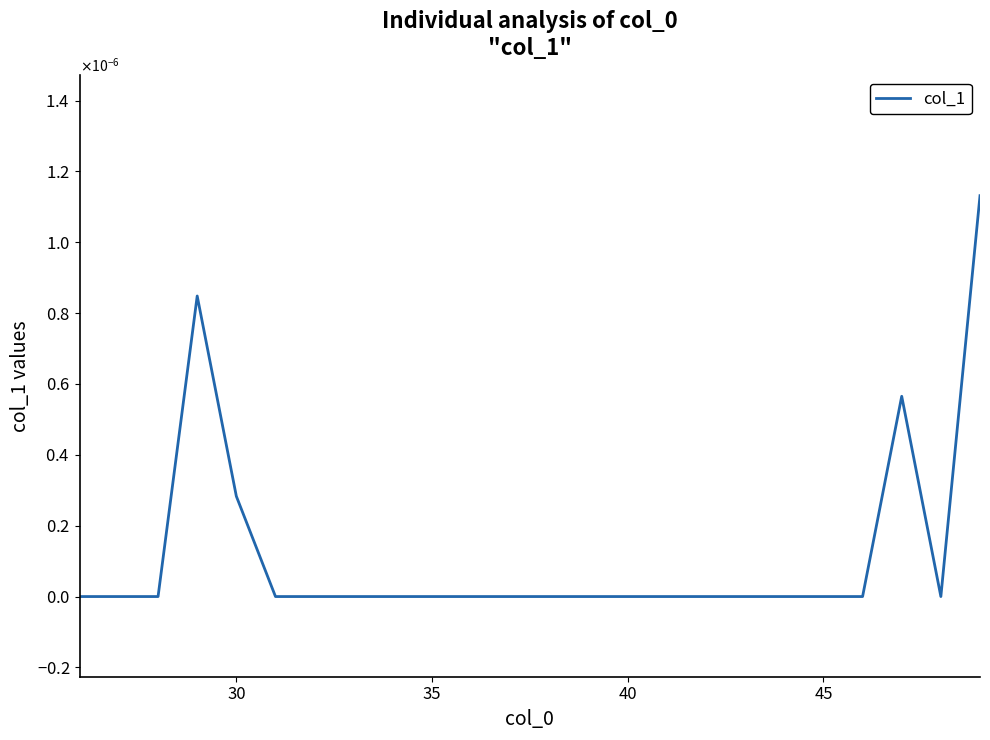

Is this an area chart (filled region under the line)?

No